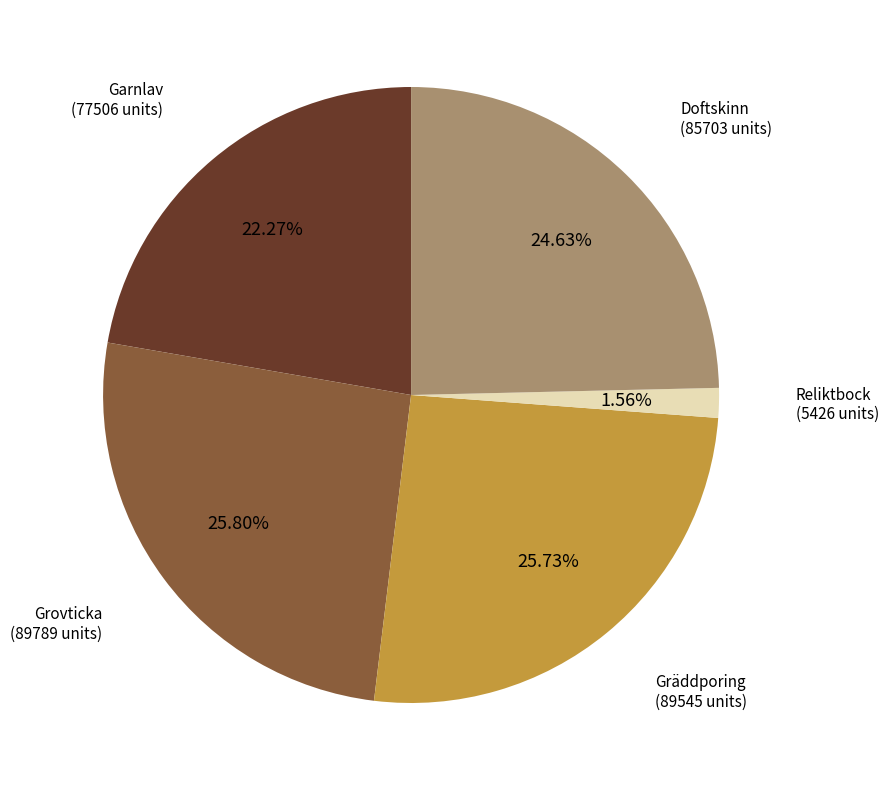

To the nearest percent, what is the difference between the largest and smallest slice percentages?

24%